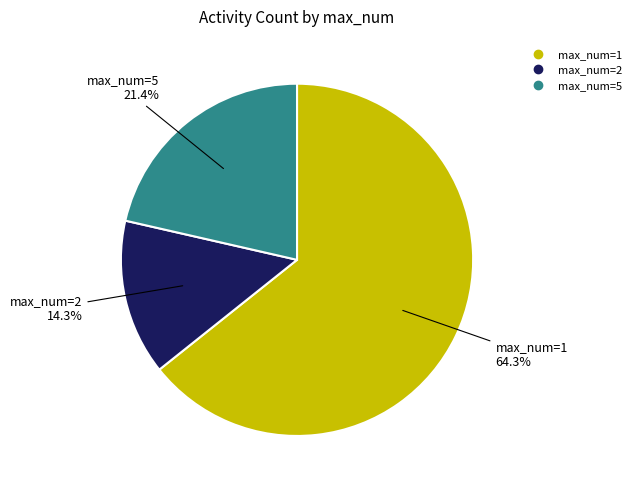

Rank the categories by value from highest to lowest.

max_num=1, max_num=5, max_num=2